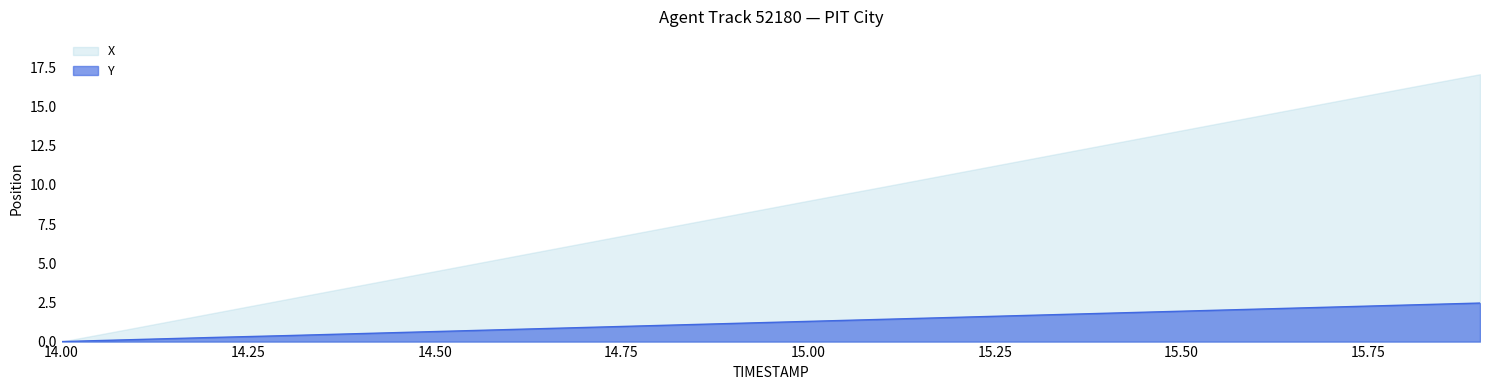

Which has a higher value, 15.2 or 15.9?

15.9